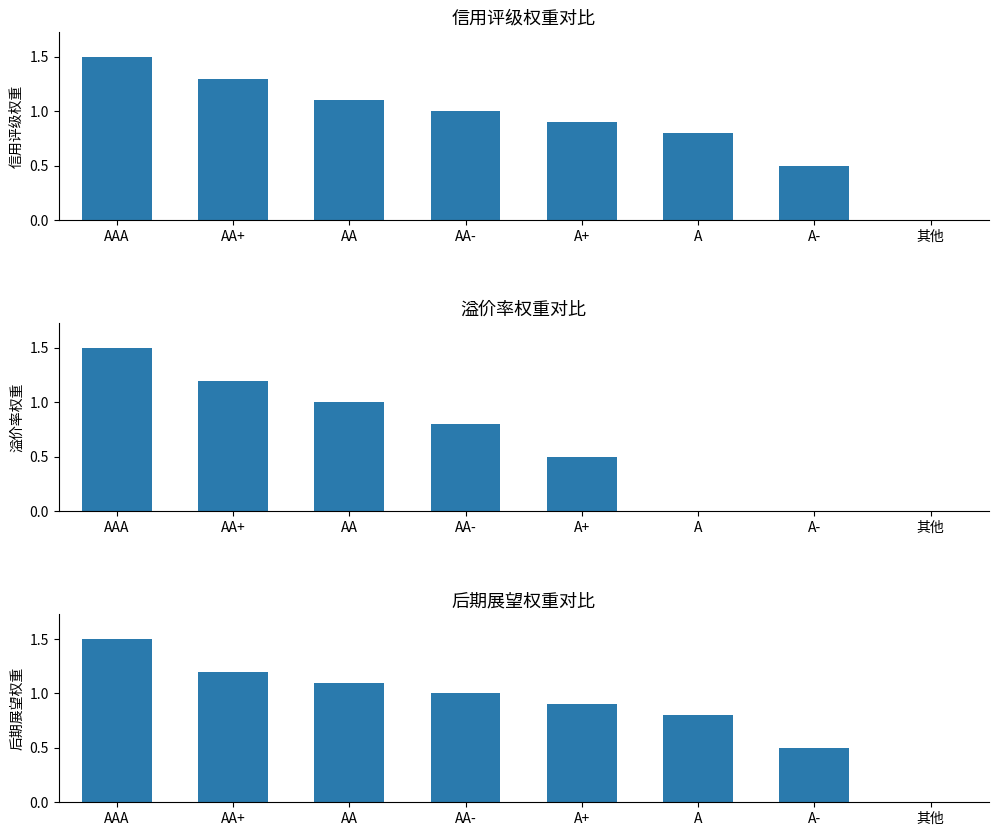

Which series has the largest total across all categories?

信用评级权重